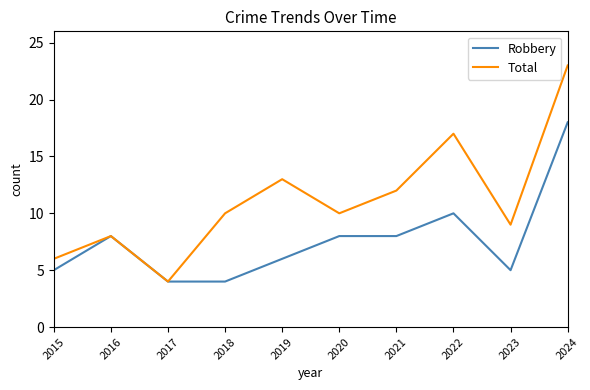

At which category is the sum across all series the highest?

2024